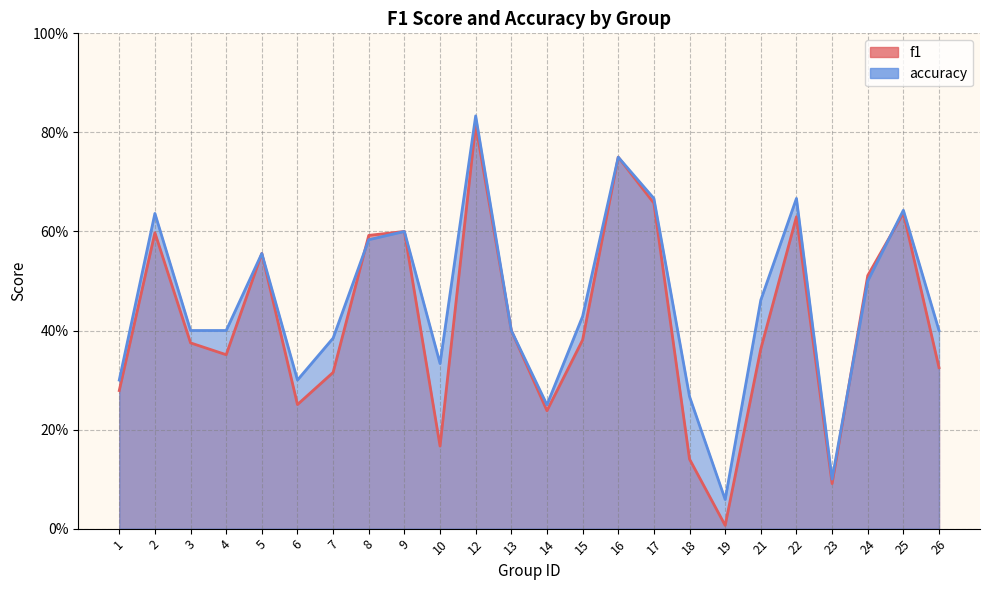

Is the value of accuracy at 17 greater than the value of f1 at 19?

Yes